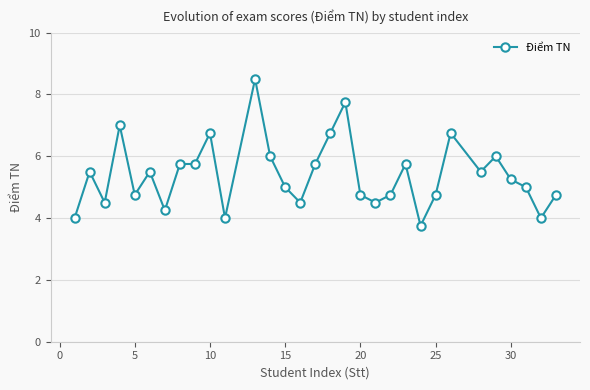

True or false: the data has more than 2 interior local peaks.

True